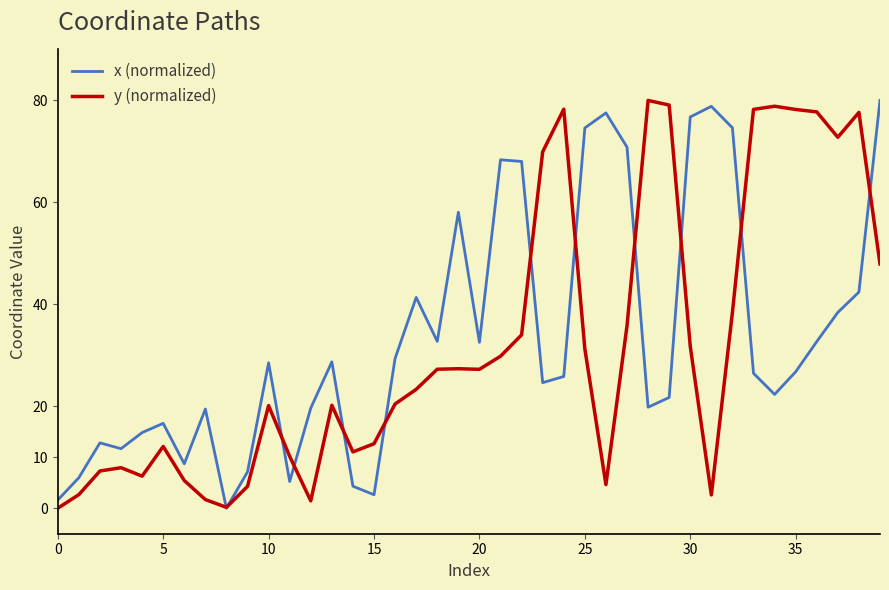

What is the greatest value displayed?

80.0